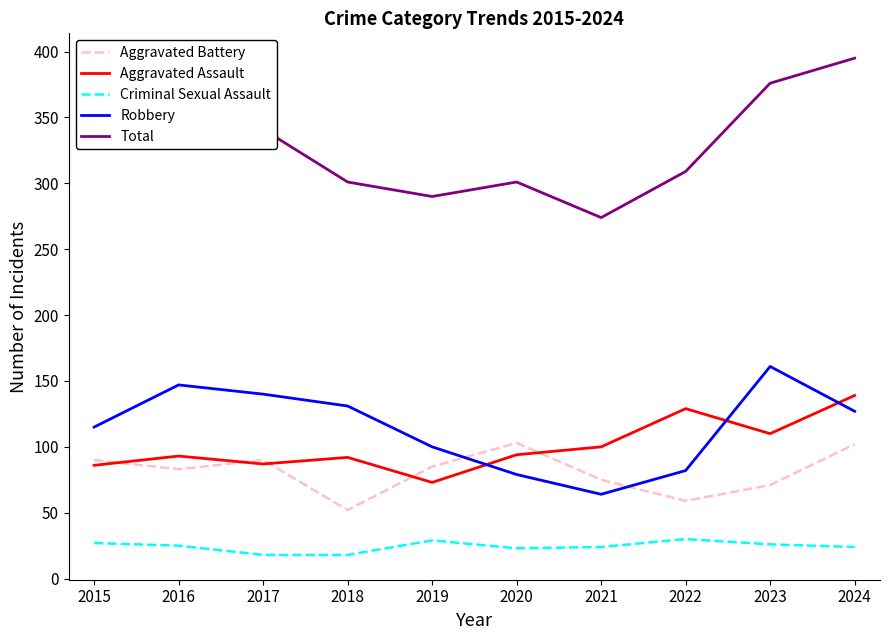

Does the chart display data point markers on the line(s)?

No